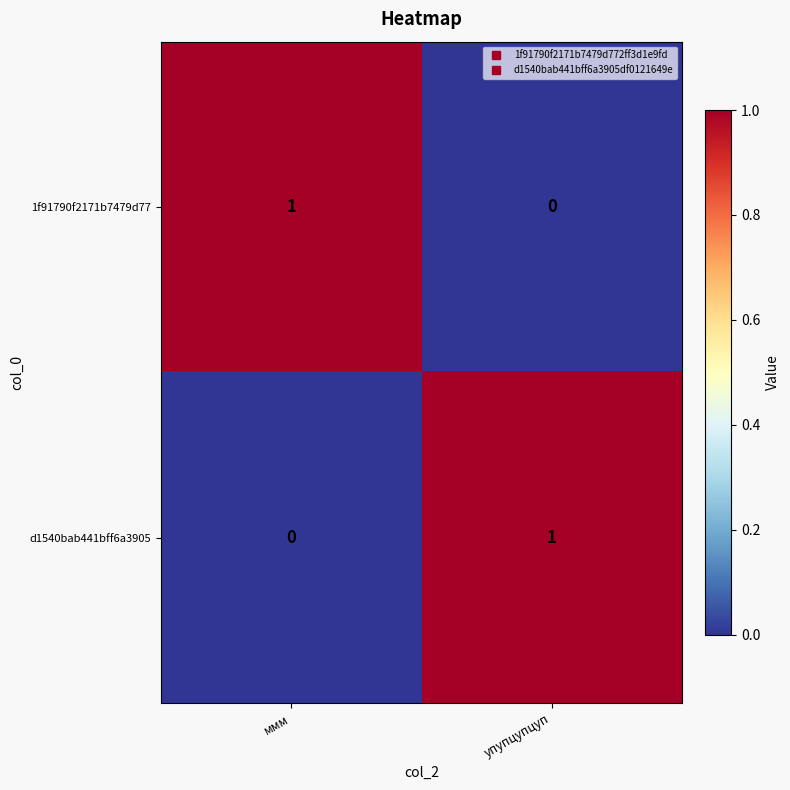

Reading left to right, what are all the values shown in this chart?

1f91790f2171b7479d77: 1	0
d1540bab441bff6a3905: 0	1